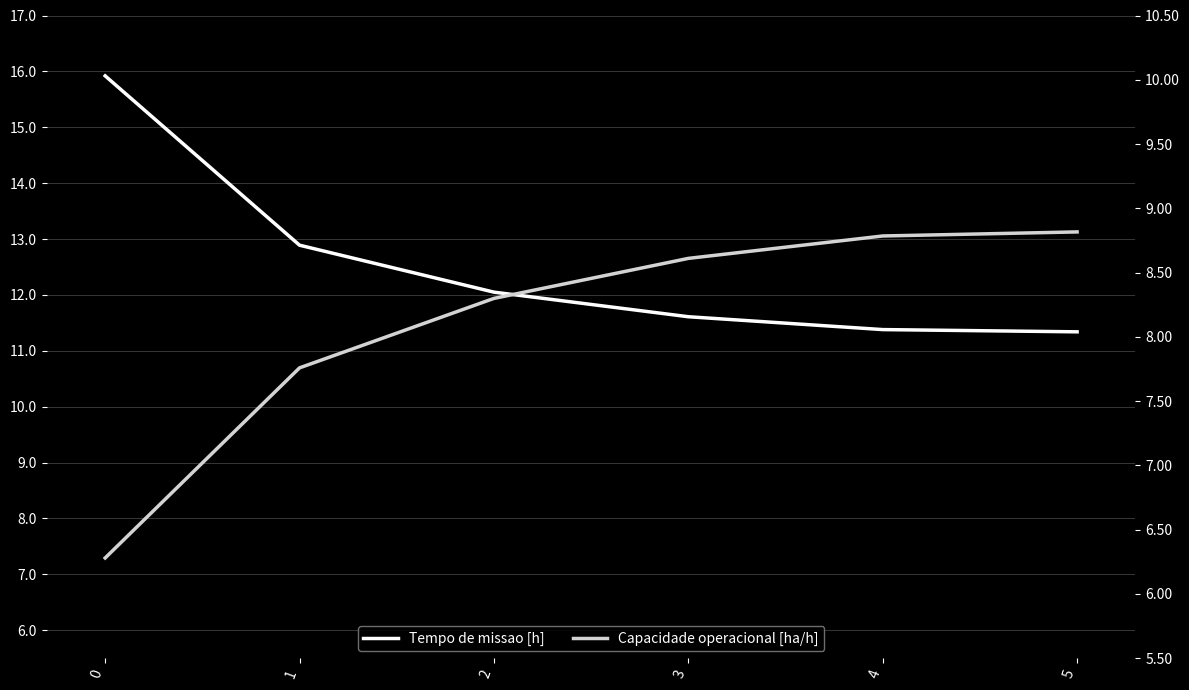

What is the difference between the maximum and minimum values in the Tempo de missao [h] series?

4.6